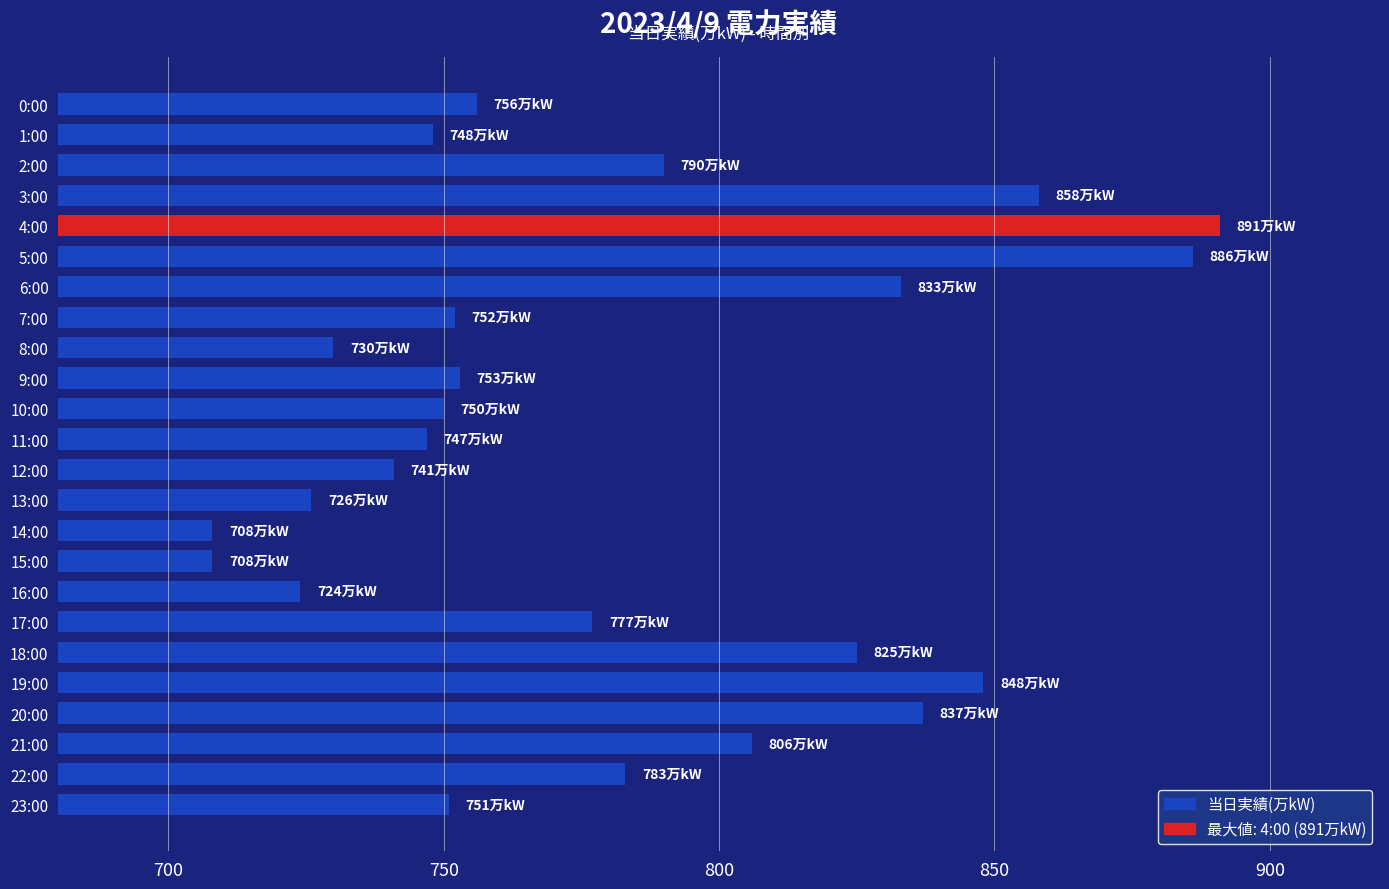

What position from the top is 23:00?

24